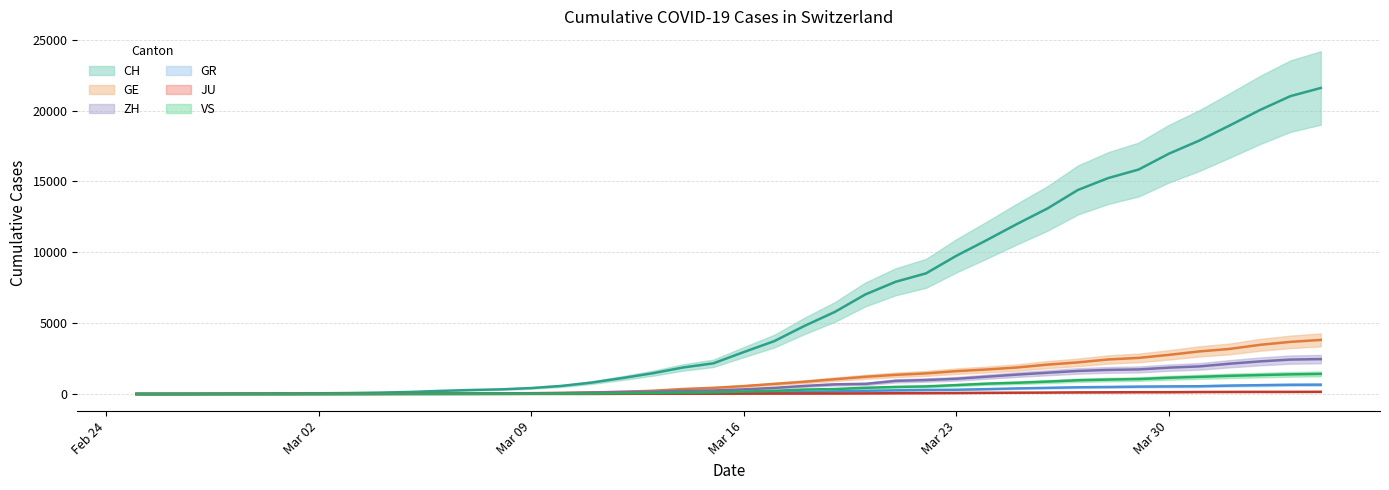

True or false: CH has more than 2 interior local peaks.

False